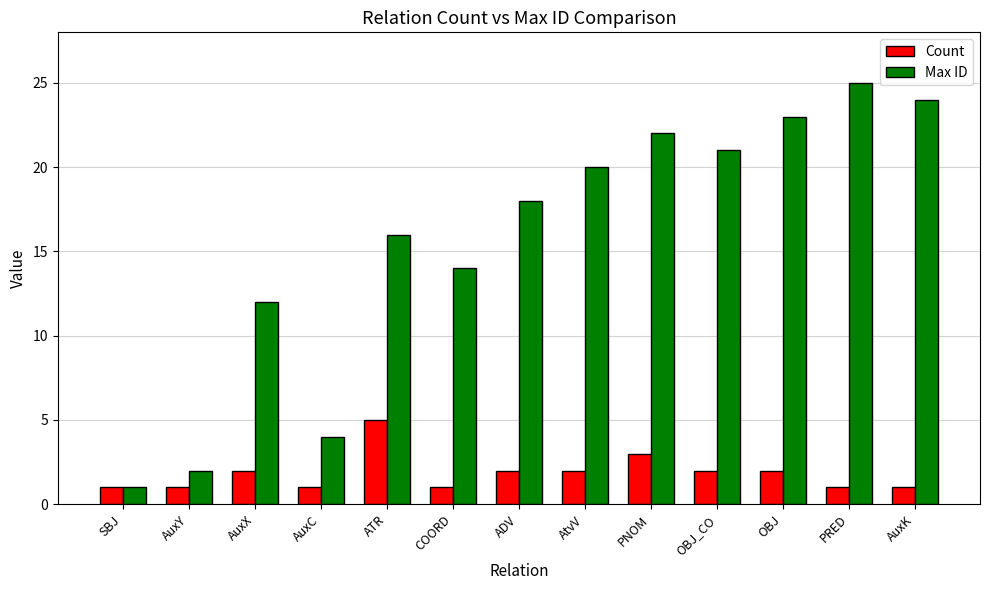

What is the sum of all Max ID values?

202